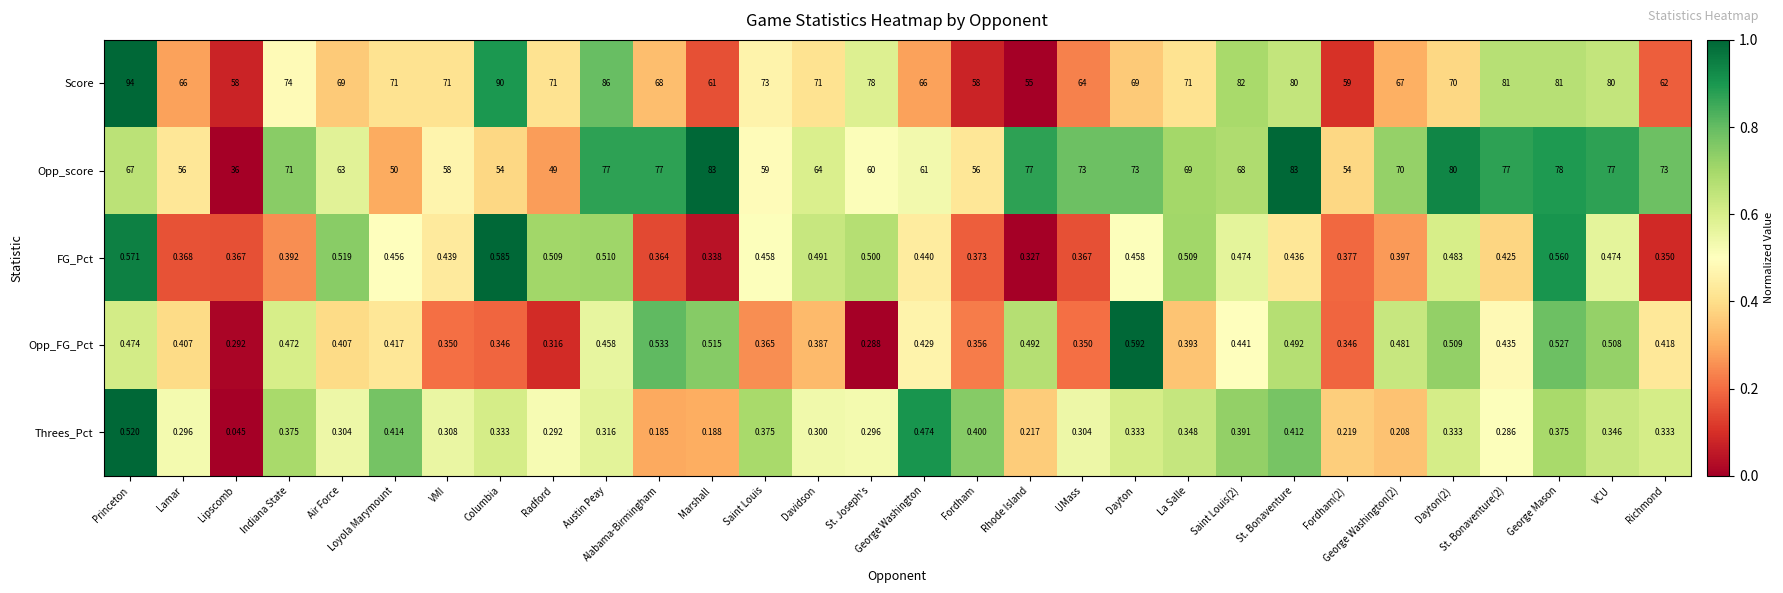

Is the value of Threes_Pct at Lipscomb greater than the value of Opp_score at Lamar?

No